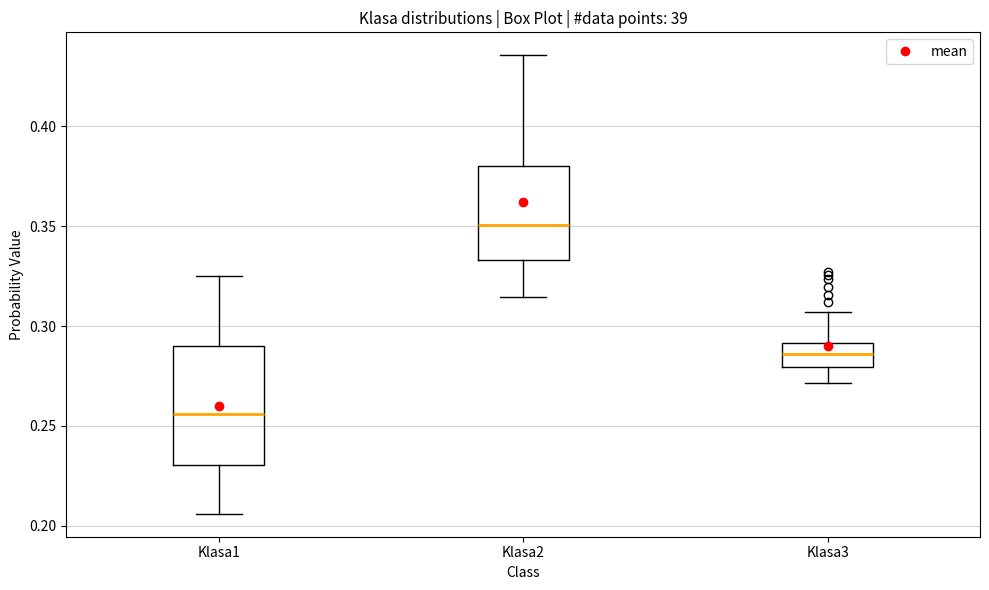

Which box has the lowest median line?

Klasa1